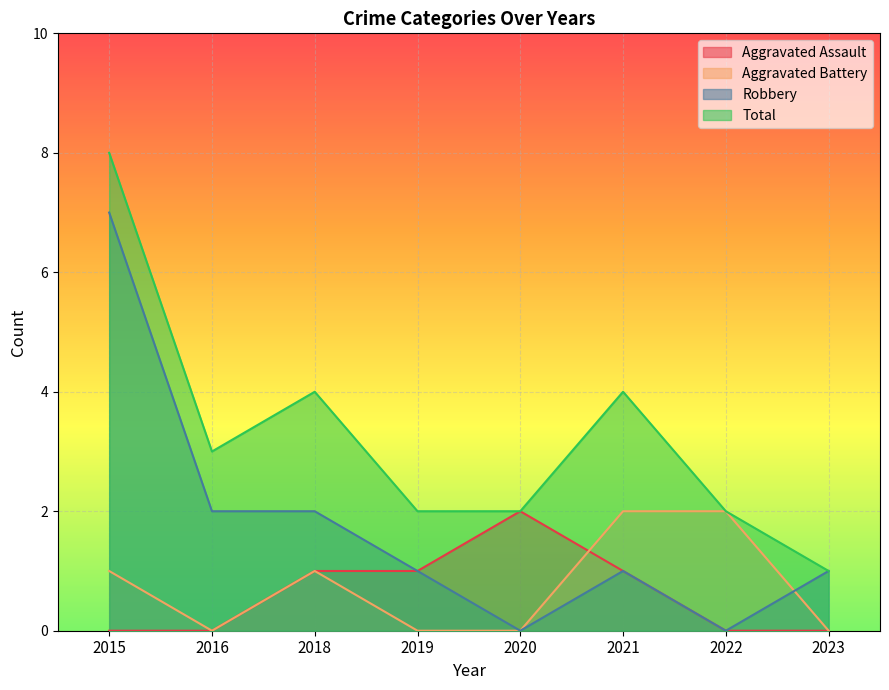

Rank the series by their maximum value, from highest to lowest.

Total, Robbery, Aggravated Assault, Aggravated Battery